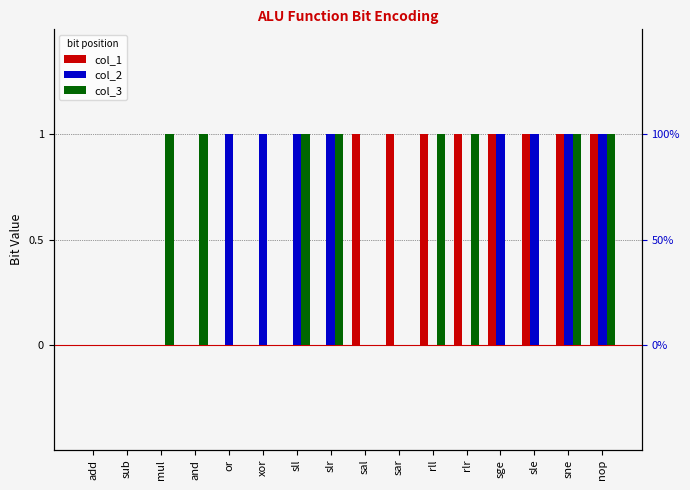

Which series changed the most between rll and sge?

col_2